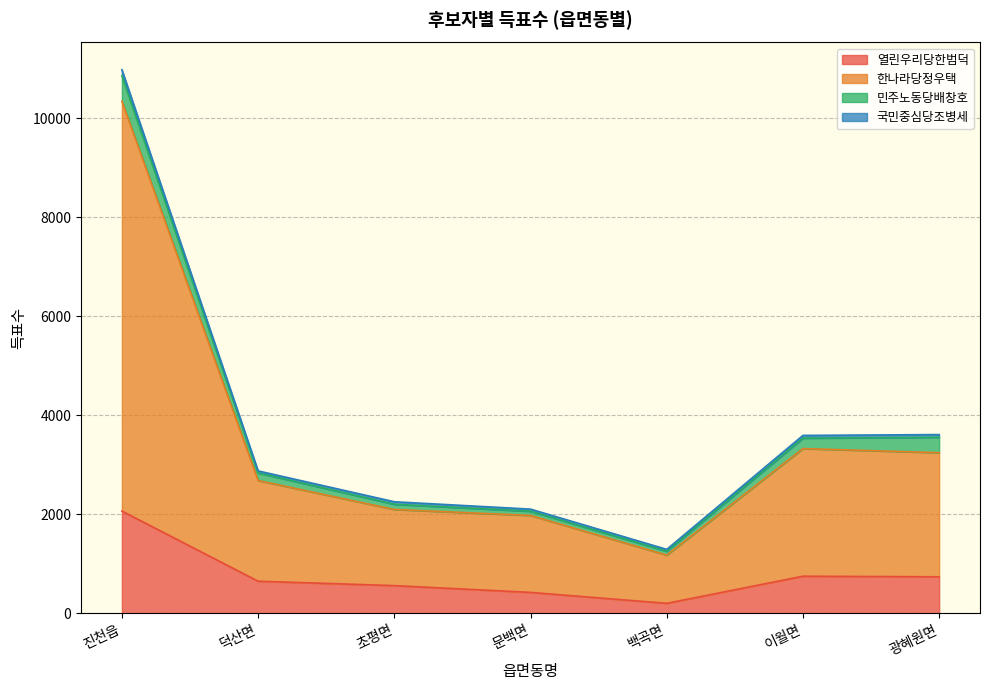

Between 광혜원면 and 백곡면, which is larger?

광혜원면